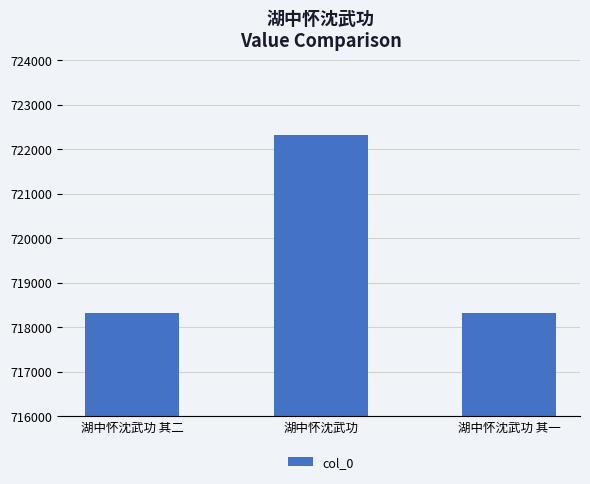

What is the label of the 3rd bar from the right?

湖中怀沈武功 其二